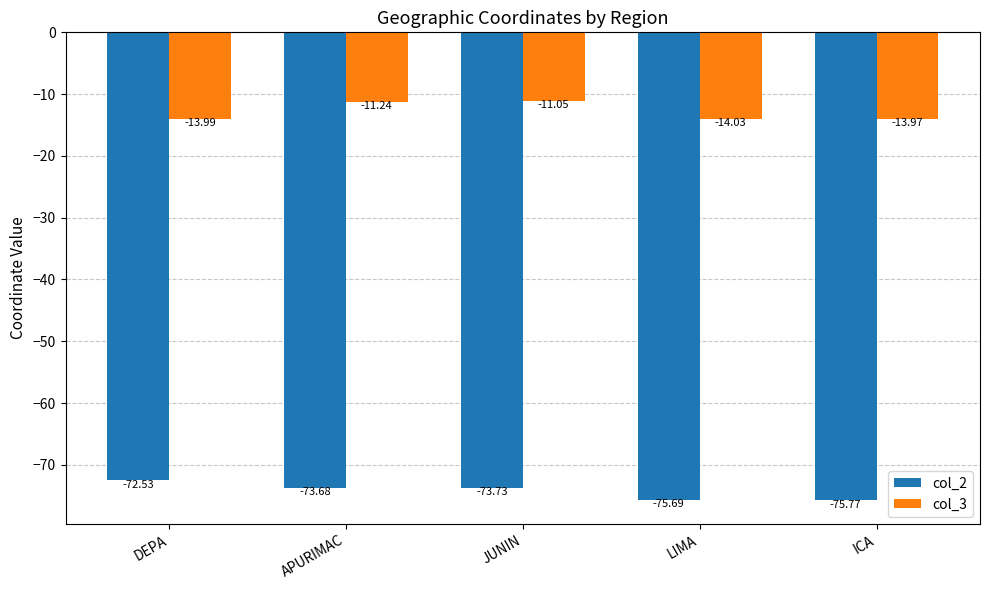

What value does the col_2 series have at ICA?

-75.8